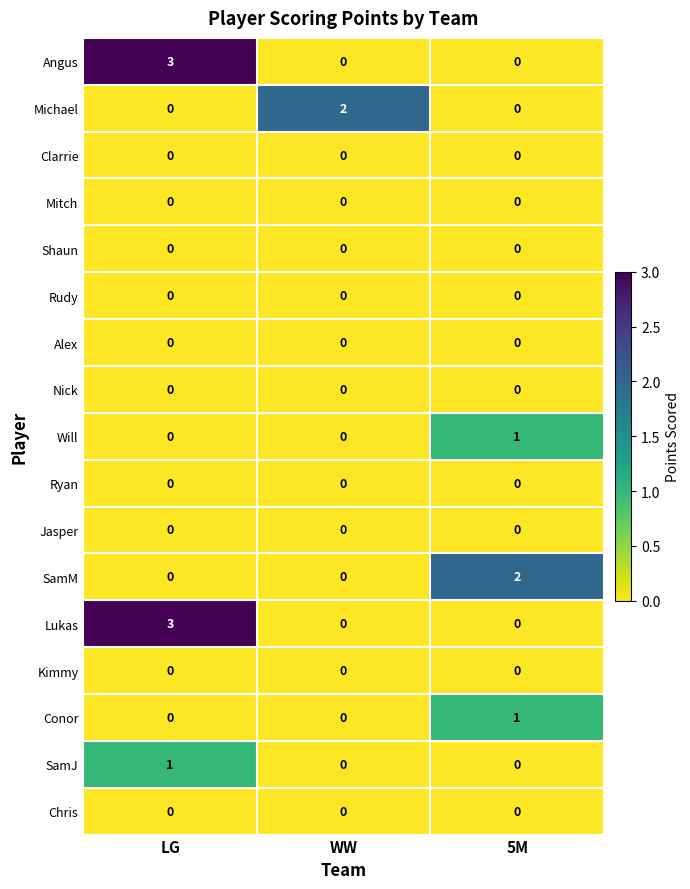

Count the number of categories in the chart.

3